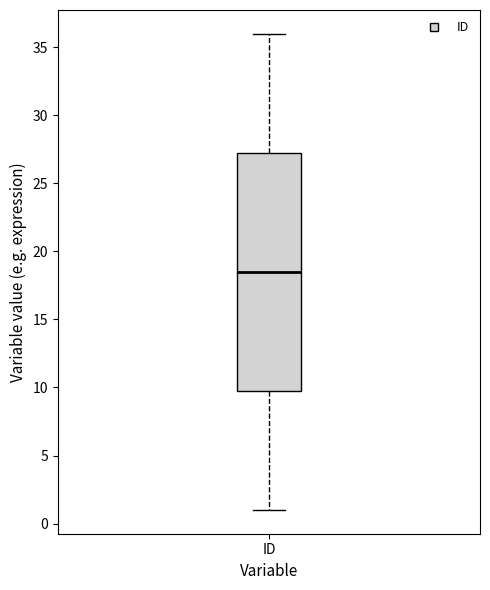

Read this box plot against the y-axis: the position of the median line, the range covered by the box, and the ends of both whiskers. The values are not printed on the chart, so give them approximately, as read against the axis.

median 18.5, box 10.0 to 27.5, whiskers 1.0 to 36.0